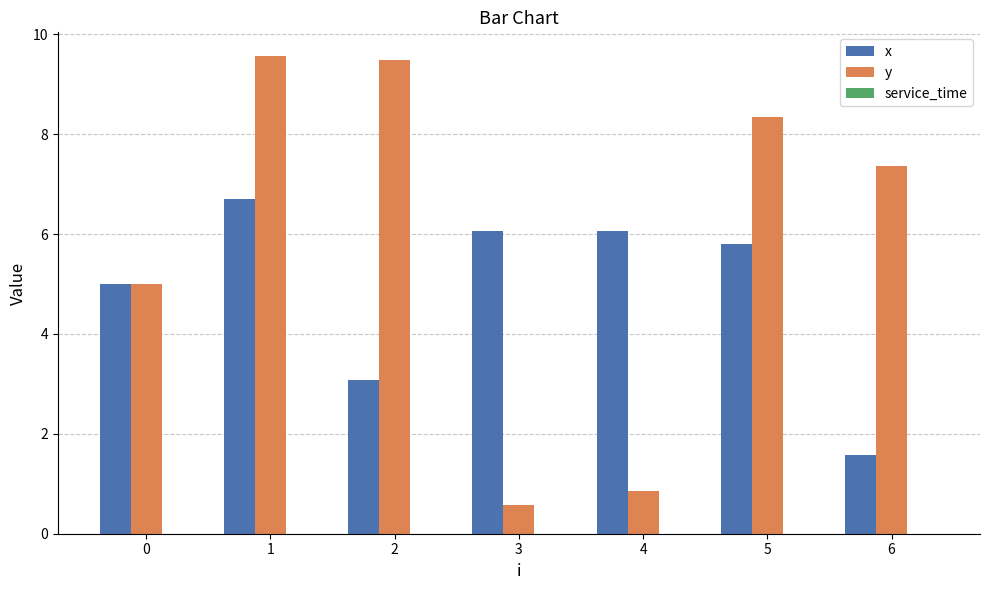

List the series in order of their peak value, highest first.

y, x